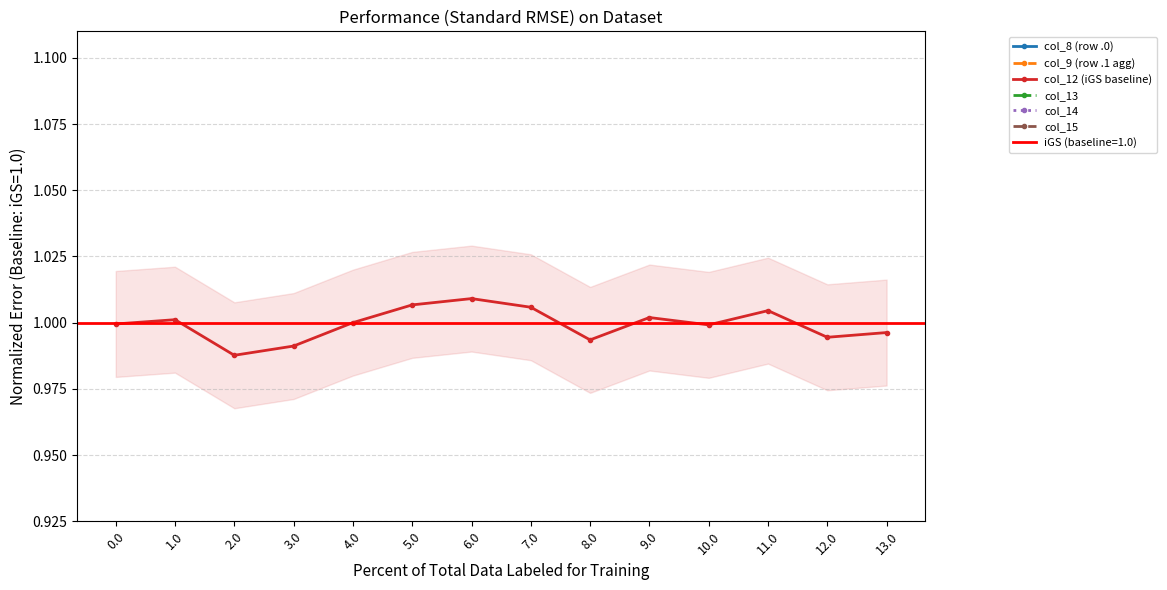

What position from the right is 2.0?

12